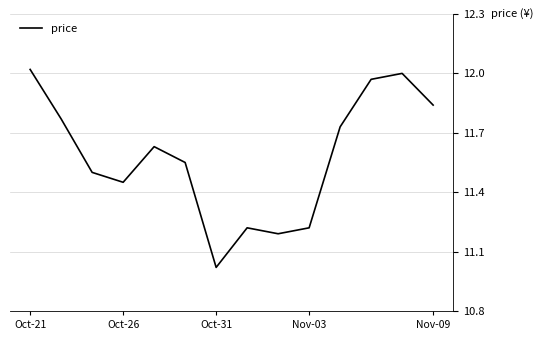

What is the difference between the maximum and minimum values?

1.0